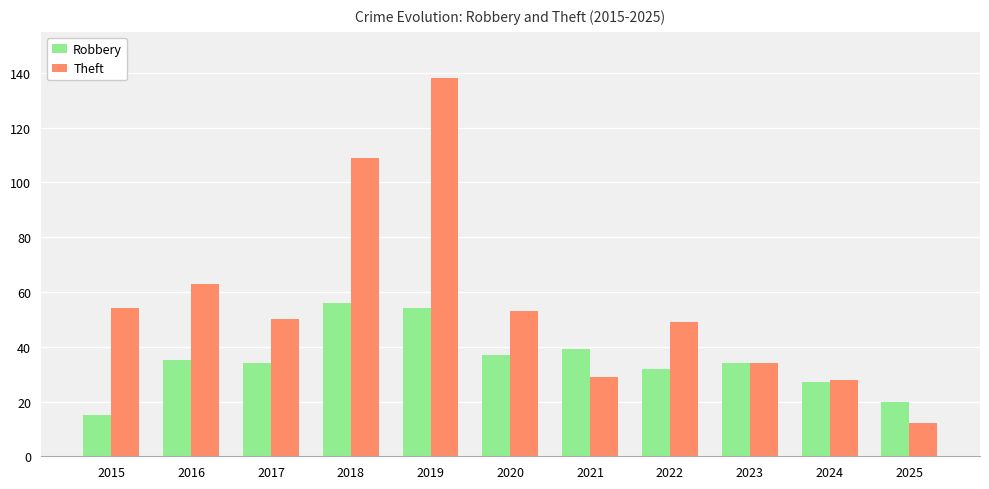

Between 2017 and 2022, which series saw the biggest shift?

Robbery